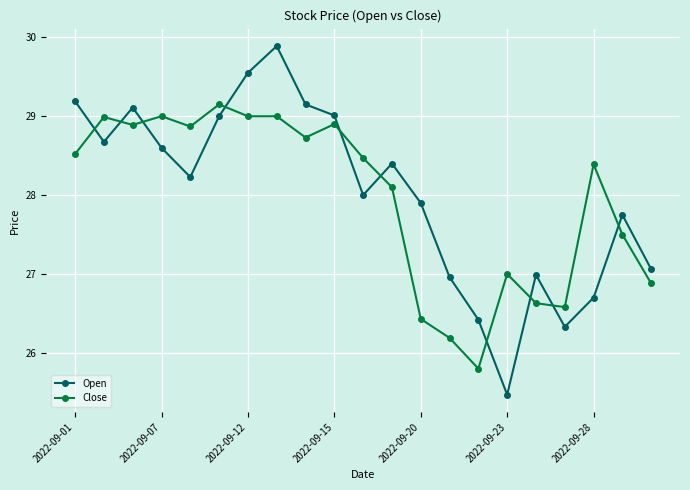

Which series has the largest range (max minus min)?

Open